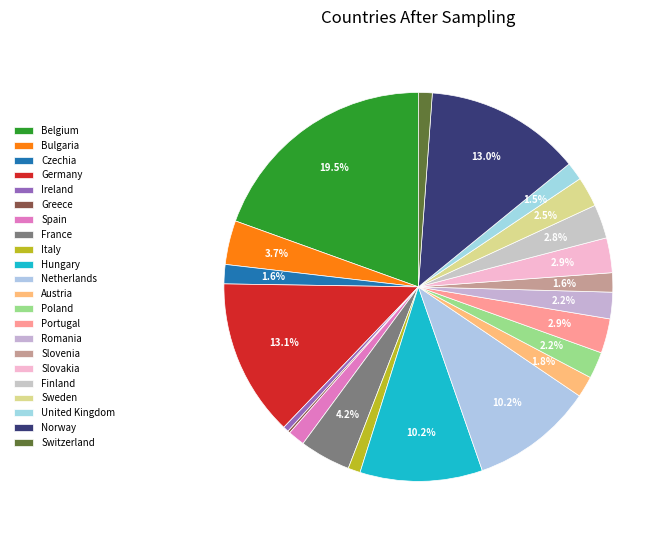

Does Sweden account for over 50% of the chart?

No